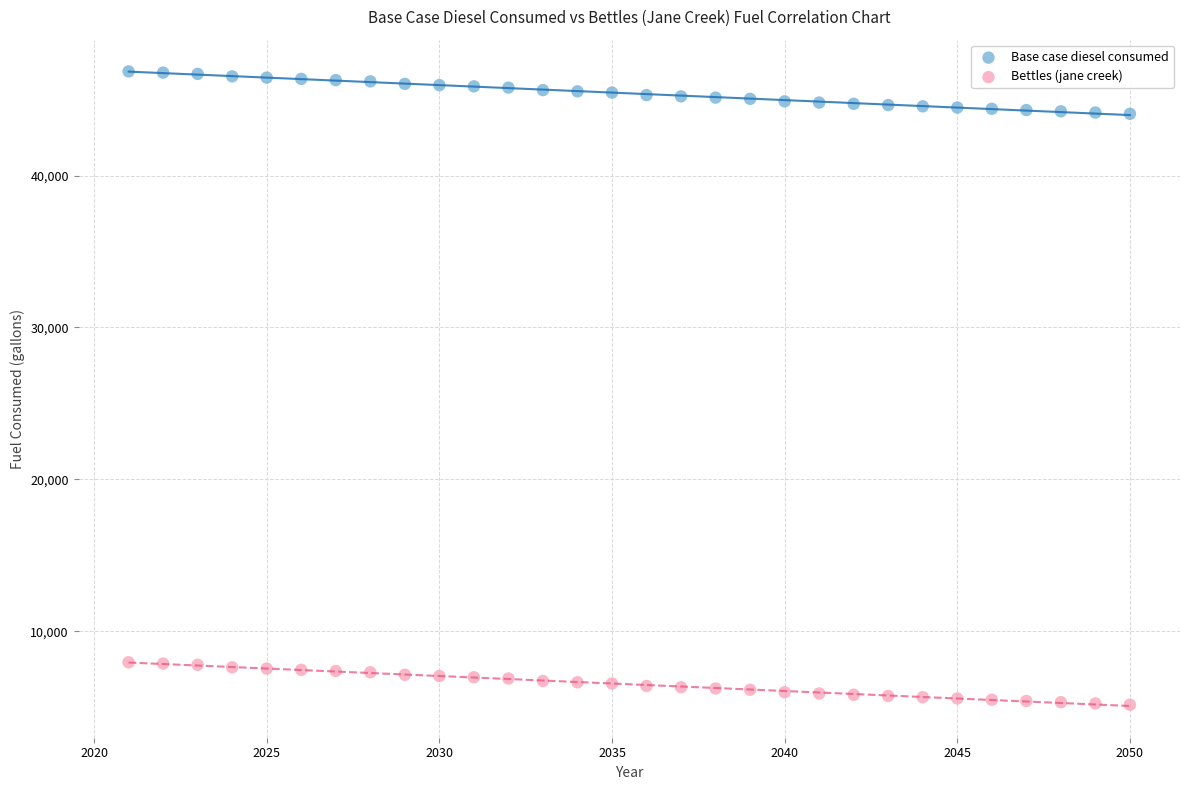

Across all data points, what is the range of X values (max minus min)?

29.0